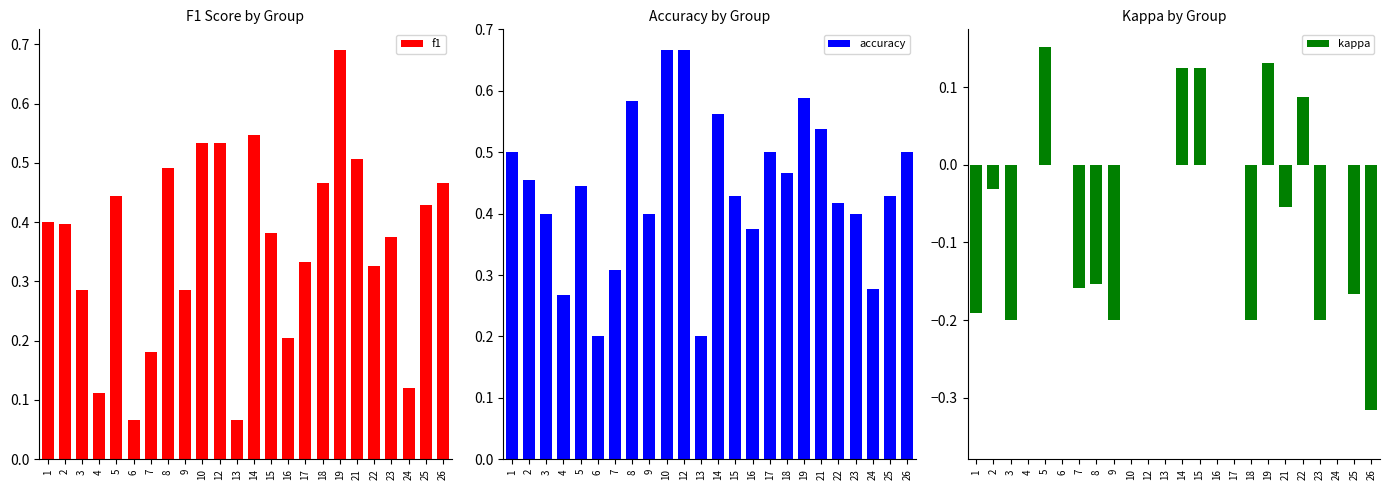

How many distinct data groups are displayed?

3